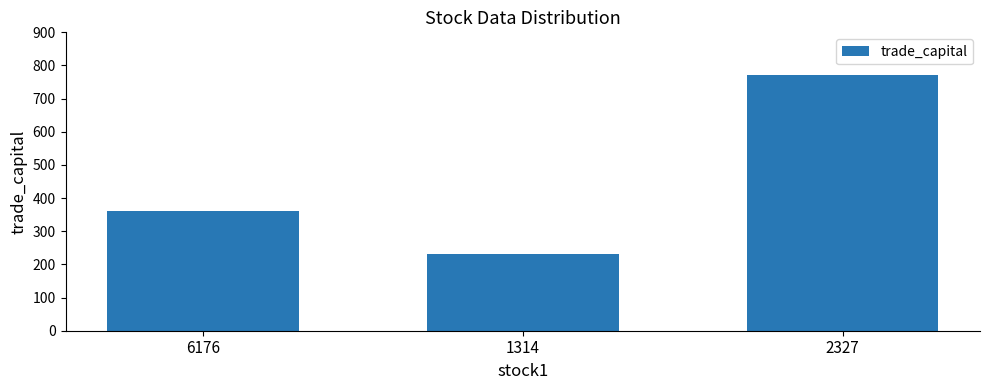

True or false: the data shows 168.3 at 6176.

False